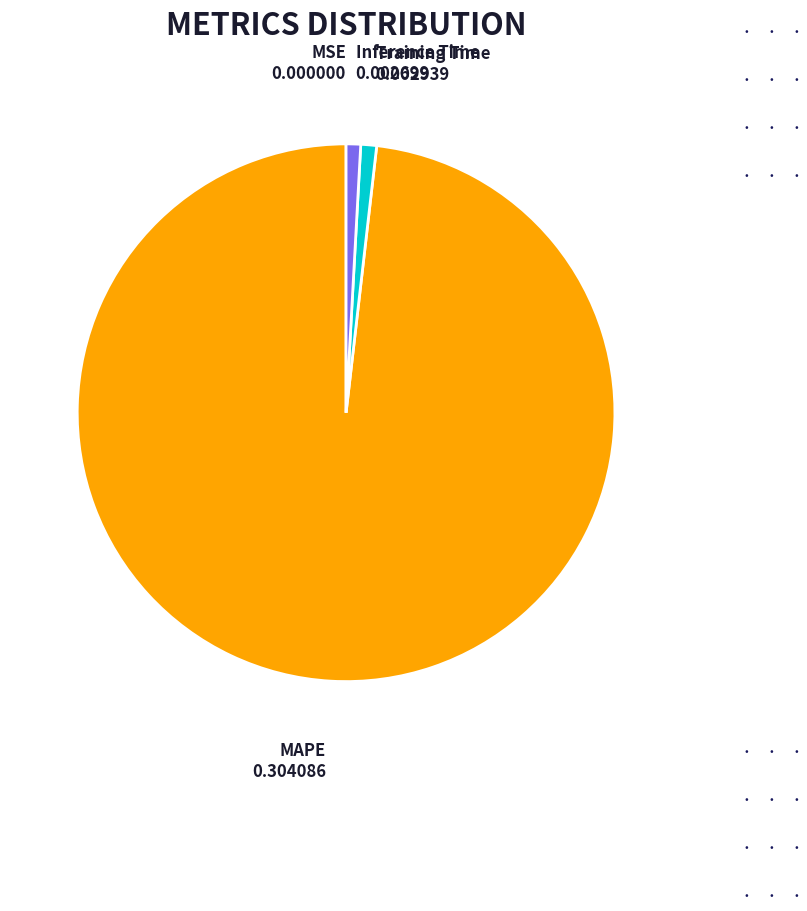

Which slice represents more than half of the pie?

MAPE